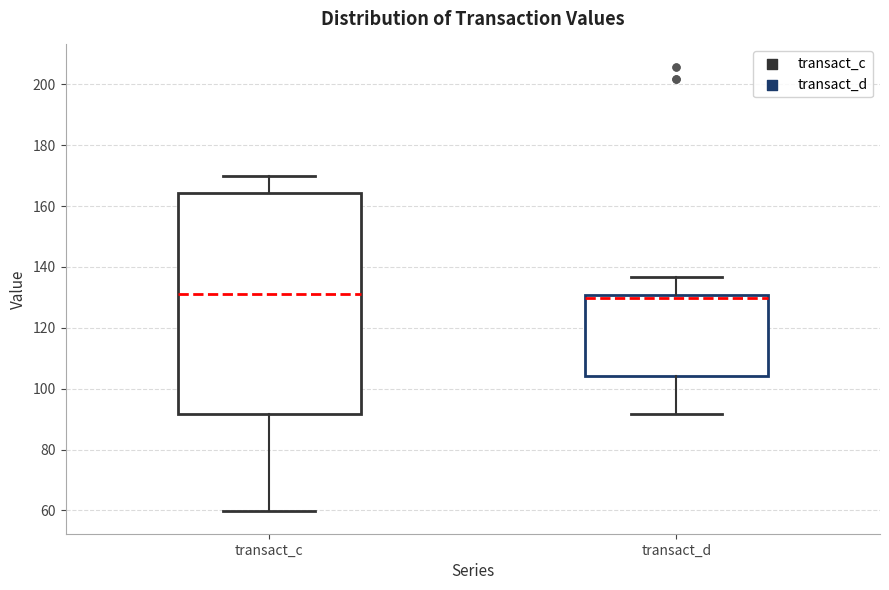

Which box is the tallest, from its lower edge to its upper edge?

transact_c